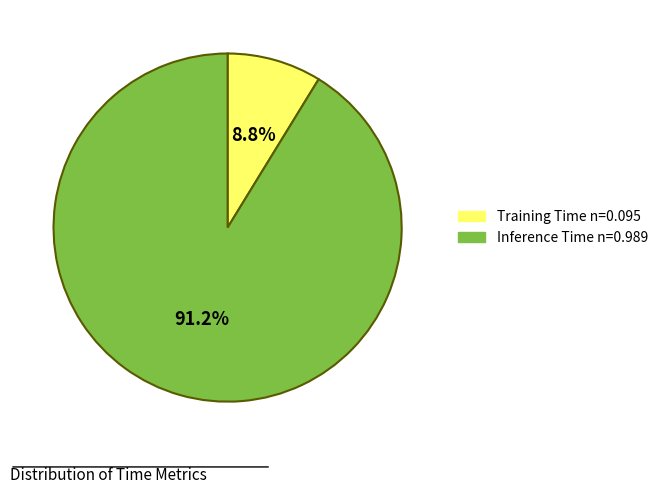

Do Training Time and Inference Time together represent more than half of the pie?

Yes